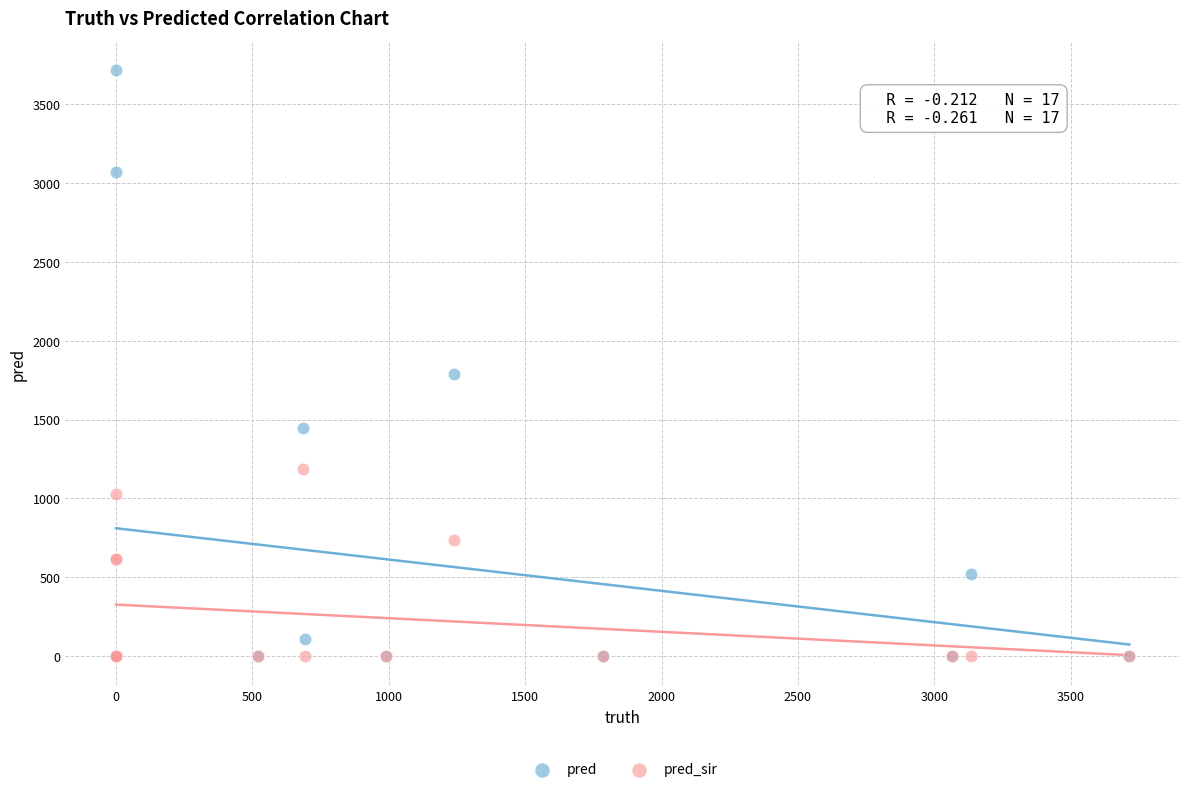

In the pred series, what Y value is closest to 1857?

1787